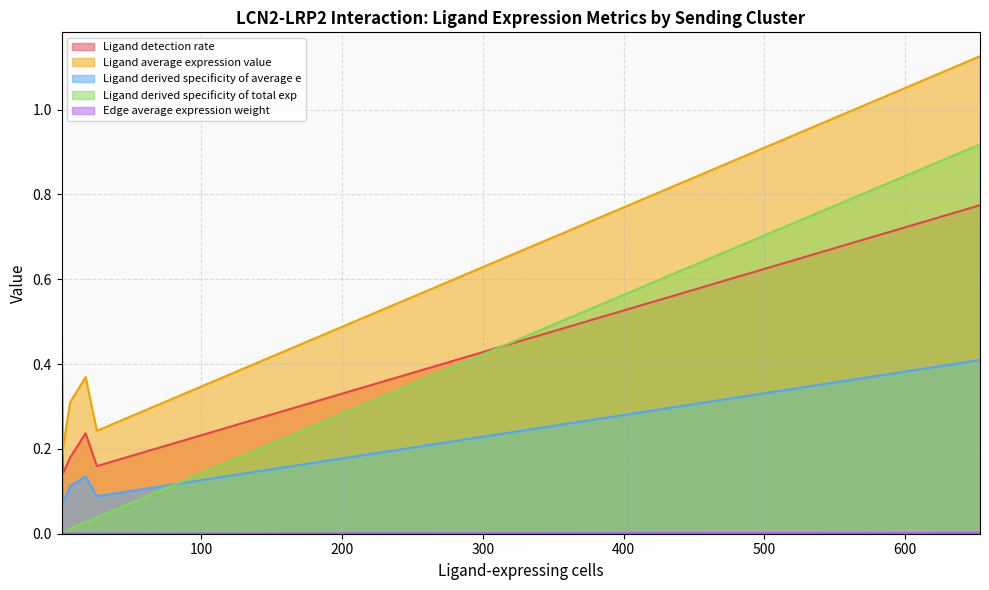

Which series has the largest total across all categories?

Ligand average expression value